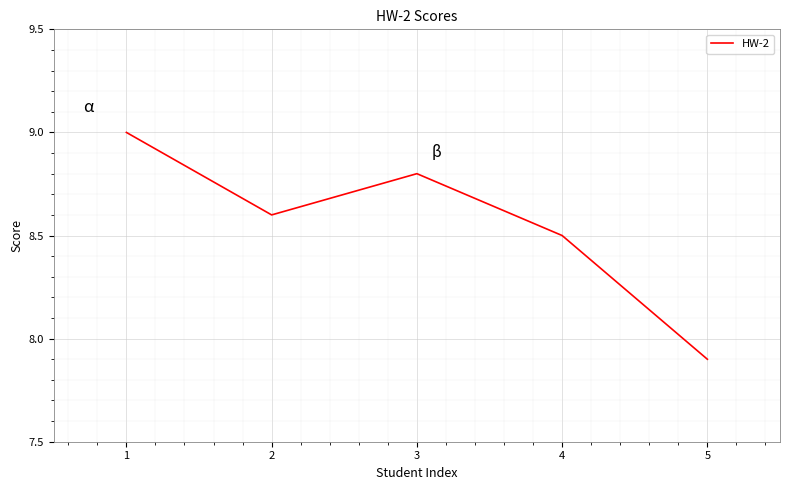

What is the change in value from 3 to 4?

-0.3